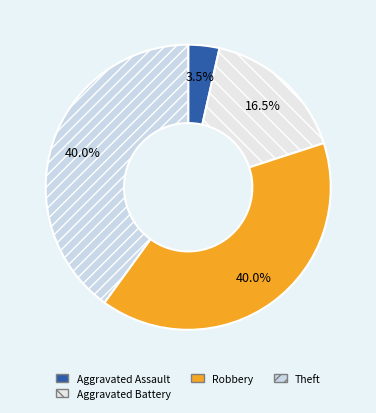

How many slices are in this pie chart?

4